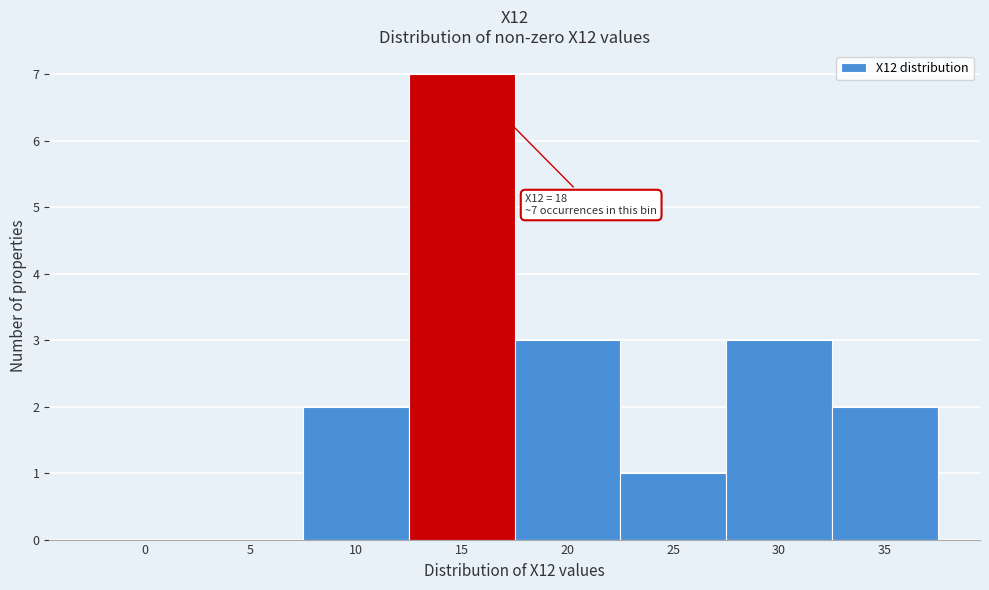

Reading left to right, extract all data points from this chart.

0=0	5=0	10=2	15=7	20=3	25=1	30=3	35=2